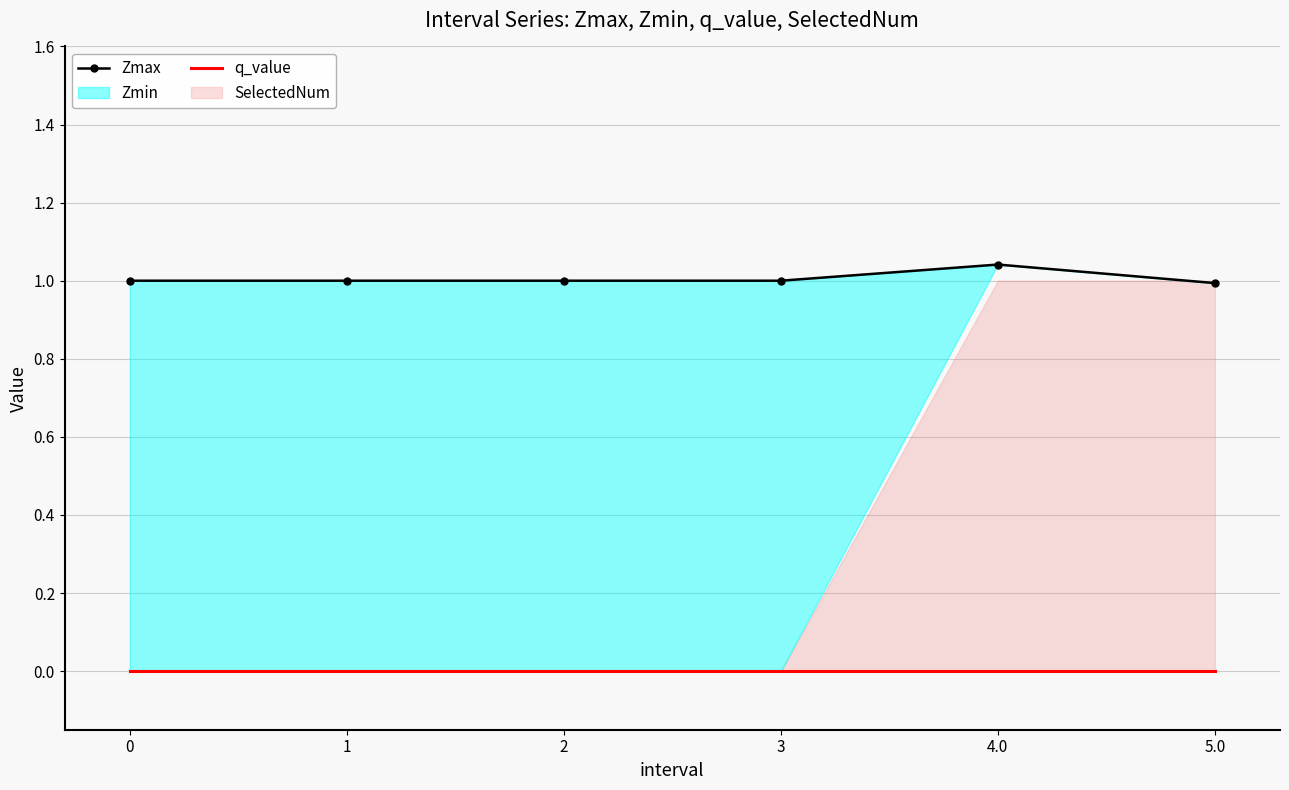

Which category has the highest value across all series?

4.0